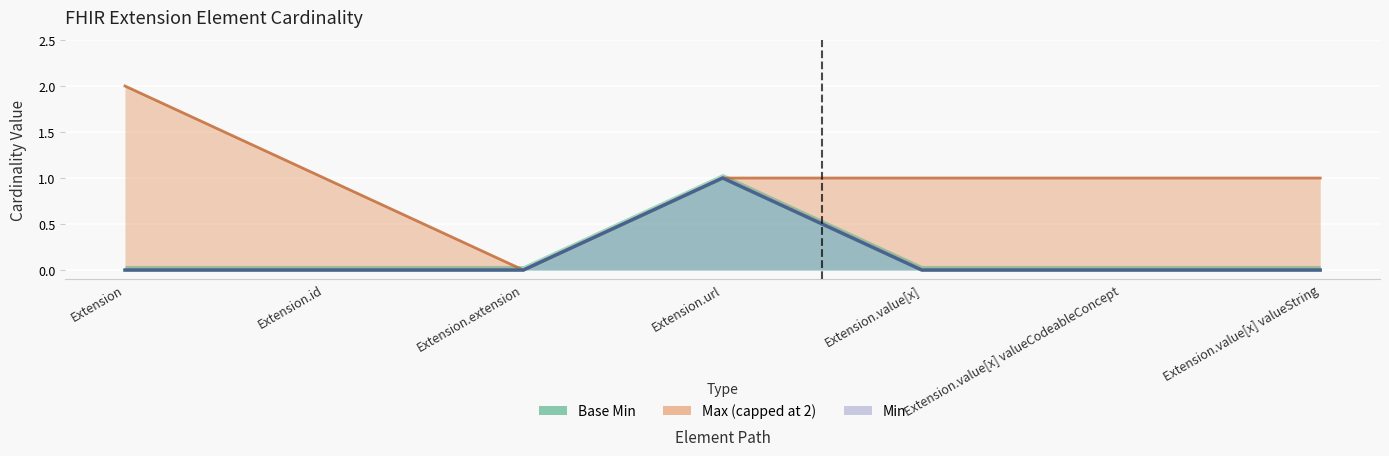

How many values in the Min series exceed 0?

1